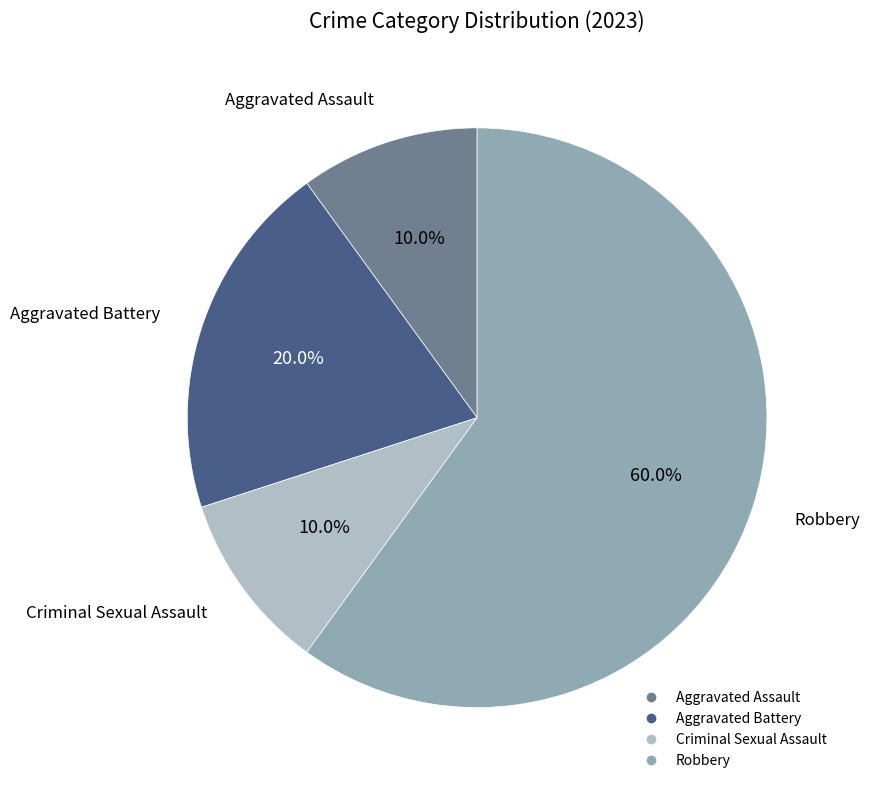

To the nearest percent, what is the difference between the largest and smallest slice percentages?

50%